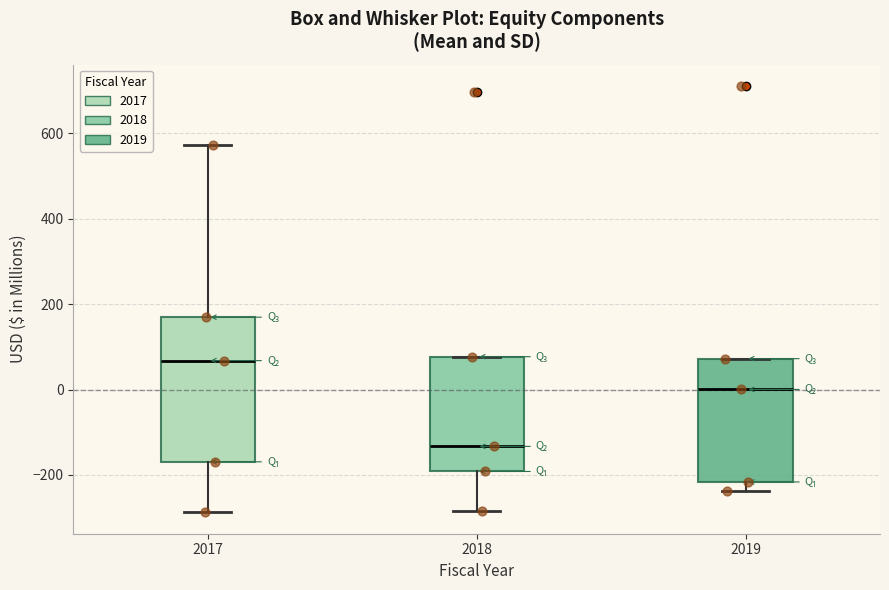

Reading left to right, read every box against the y-axis: the position of its median line, the range the box covers, and the ends of its whiskers. The values are not printed on the chart, so give them approximately, as read against the axis.

2017: median 60, box -160 to 160, whiskers -280 to 580
2018: median -140, box -200 to 80, whiskers -280 to 80
2019: median 0, box -220 to 80, whiskers -240 to 80